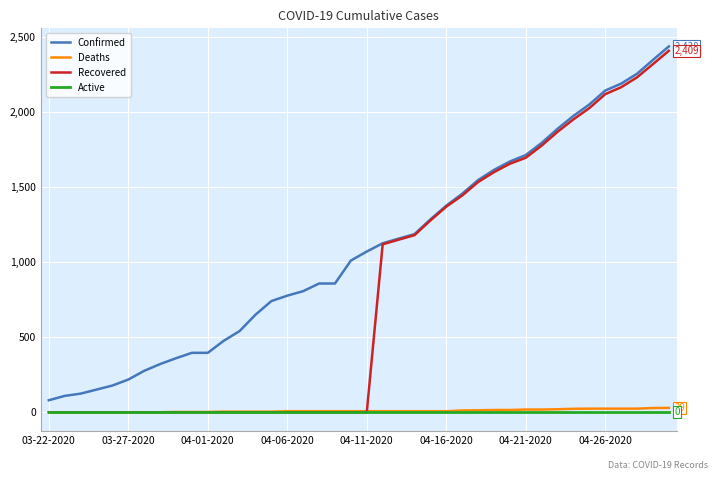

Which series has the widest spread of values?

Recovered